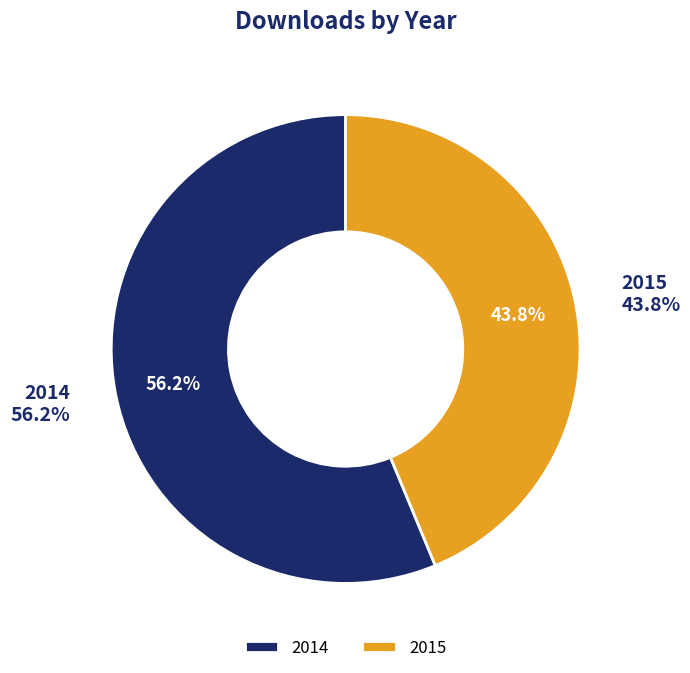

Is there a majority slice in this chart?

No